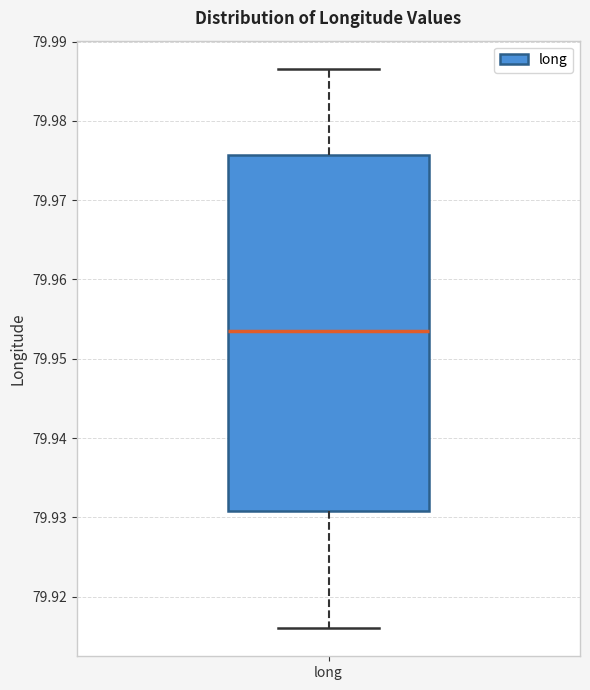

Transcribe this box plot: give where the median line is, the range the box spans, and where the two whiskers end, as read against the y-axis. The values are not printed on the chart, so give them approximately, as read against the axis.

median 79.953, box 79.931 to 79.976, whiskers 79.916 to 79.987